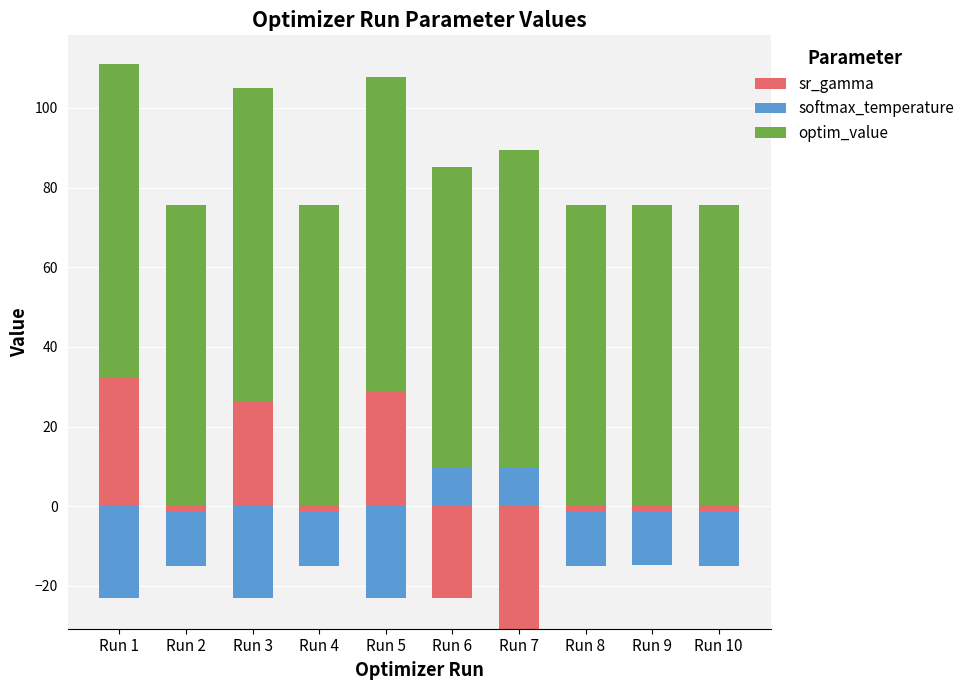

At which category is the sum across all series the highest?

Run 1